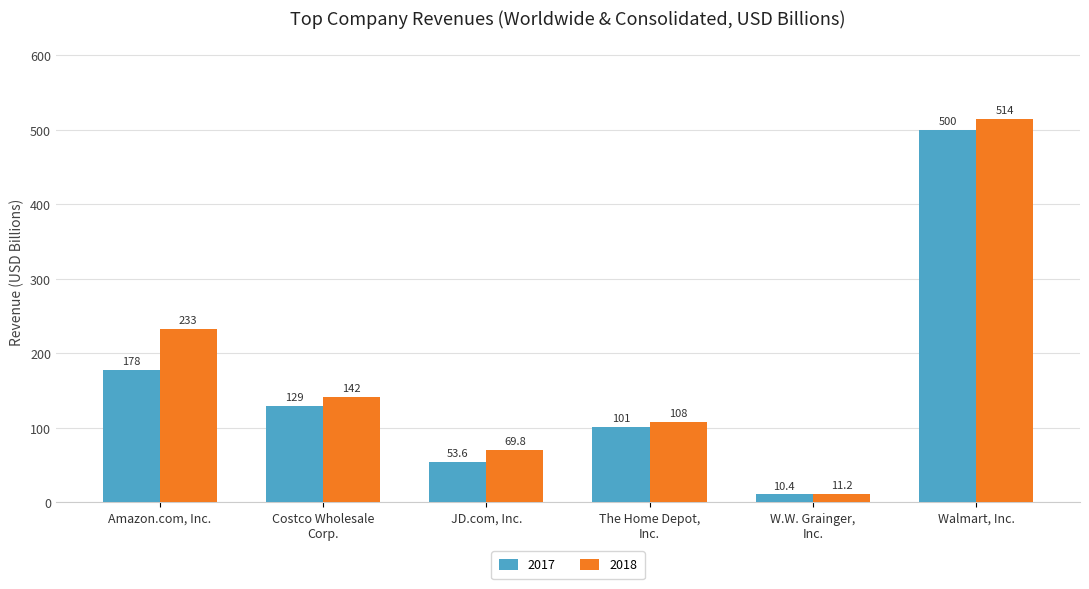

The 2018 series shows 43.0 at The Home Depot,
Inc.. True or false?

False